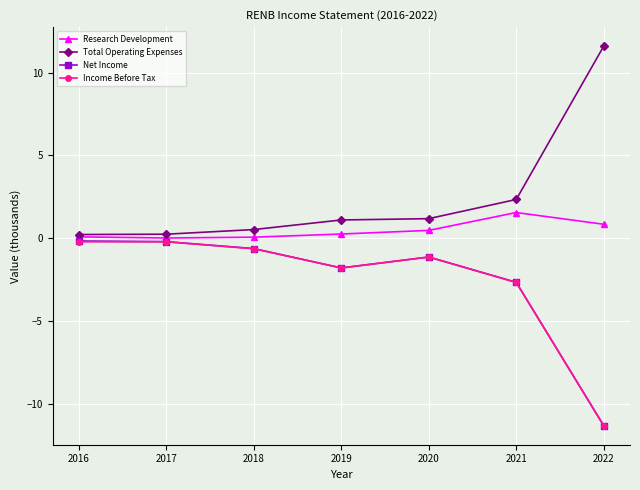

What is the value of the Income Before Tax point at the 3rd from the left?

-0.6